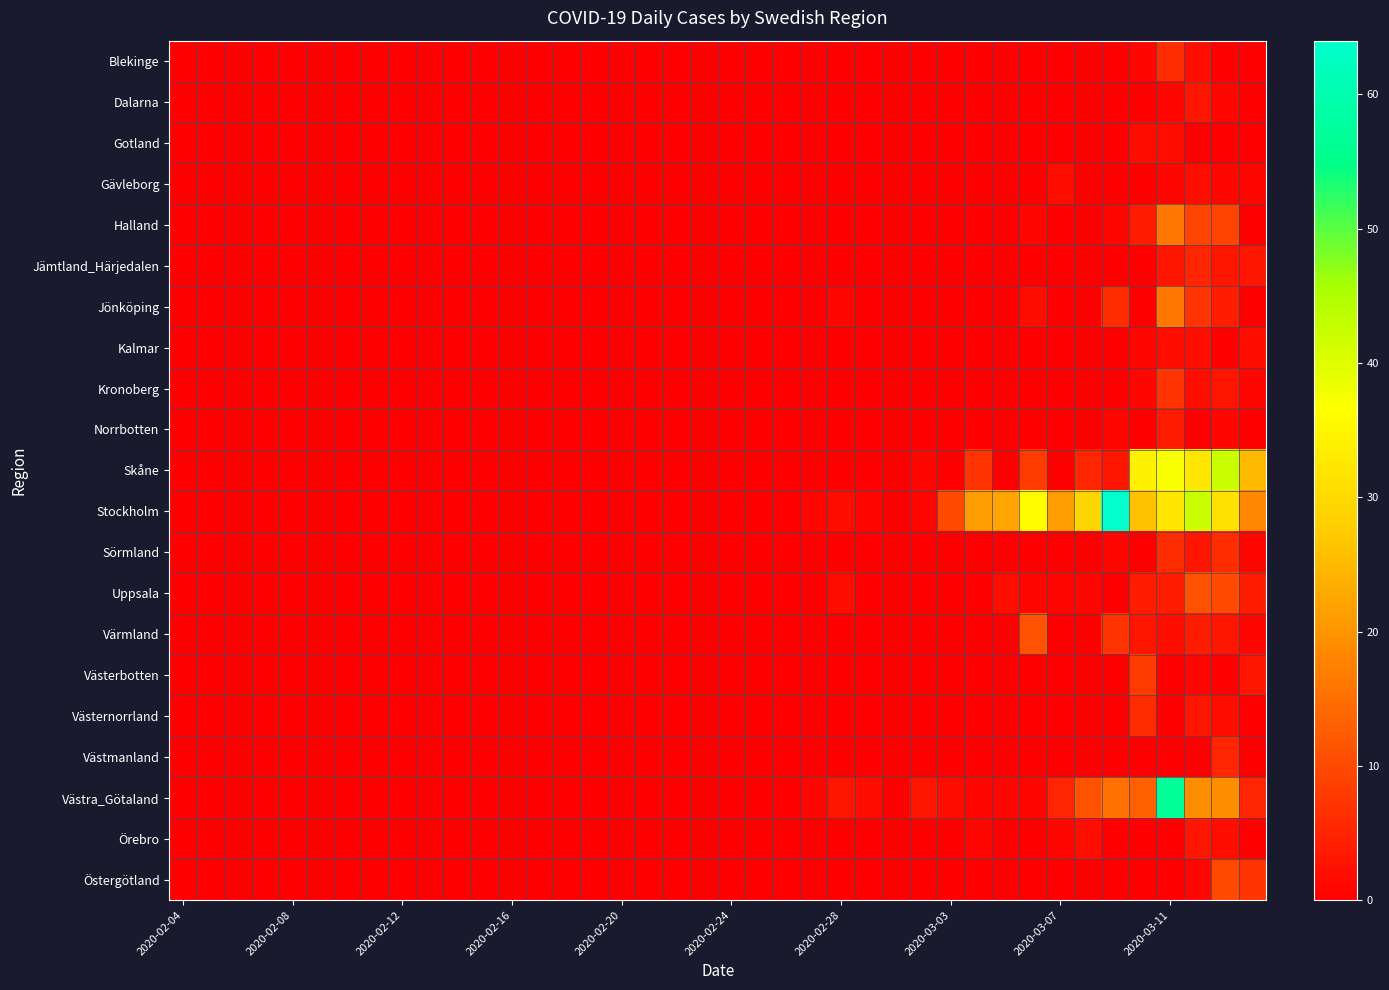

Which series has the widest spread of values?

Stockholm